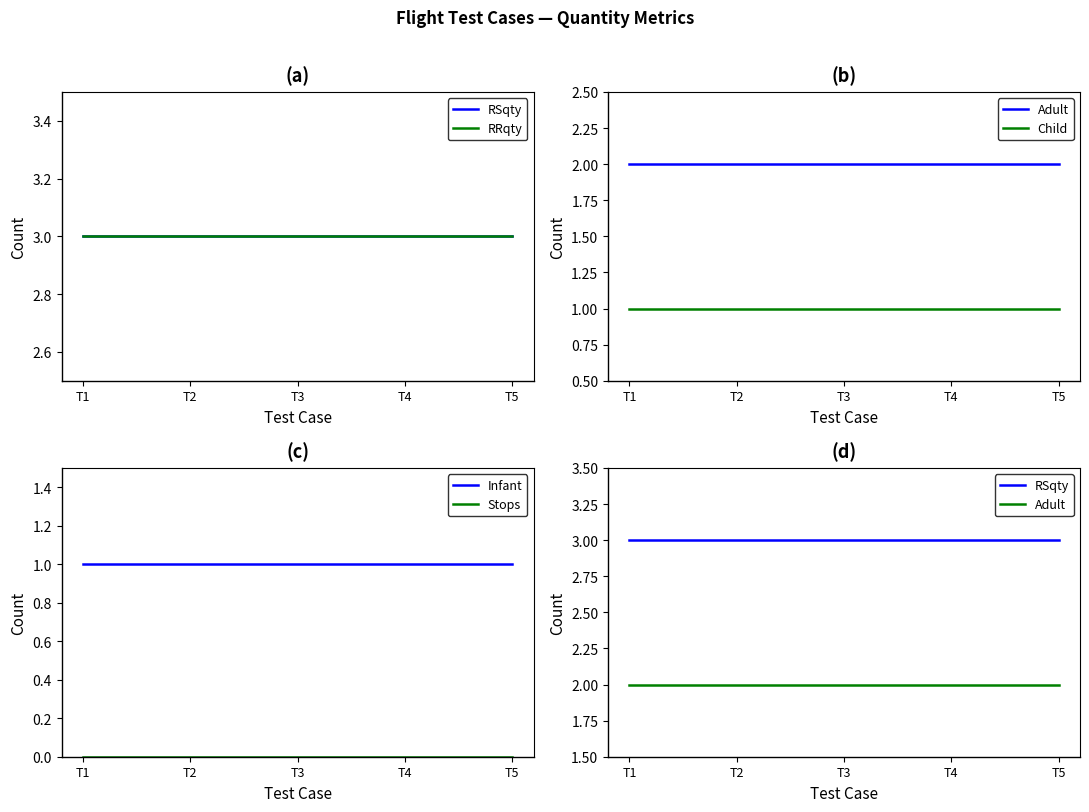

At T3, list the series in order from smallest to largest.

Stops, Child, Infant, Adult, RSqty, RRqty